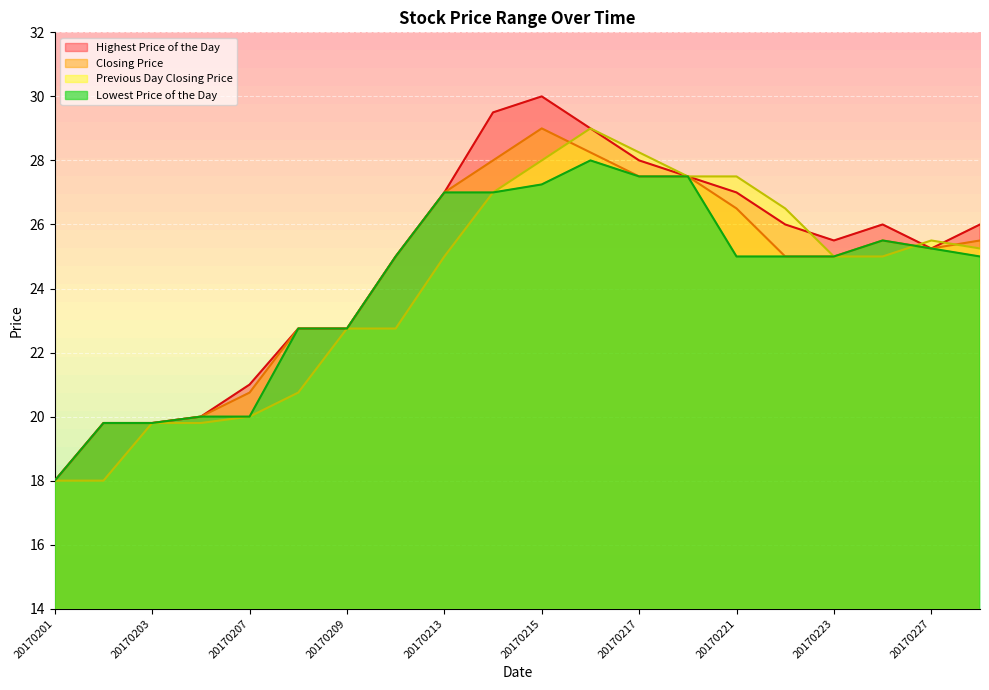

Is the value of Lowest Price of the Day at 20170209 greater than the value of Highest Price of the Day at 20170222?

No